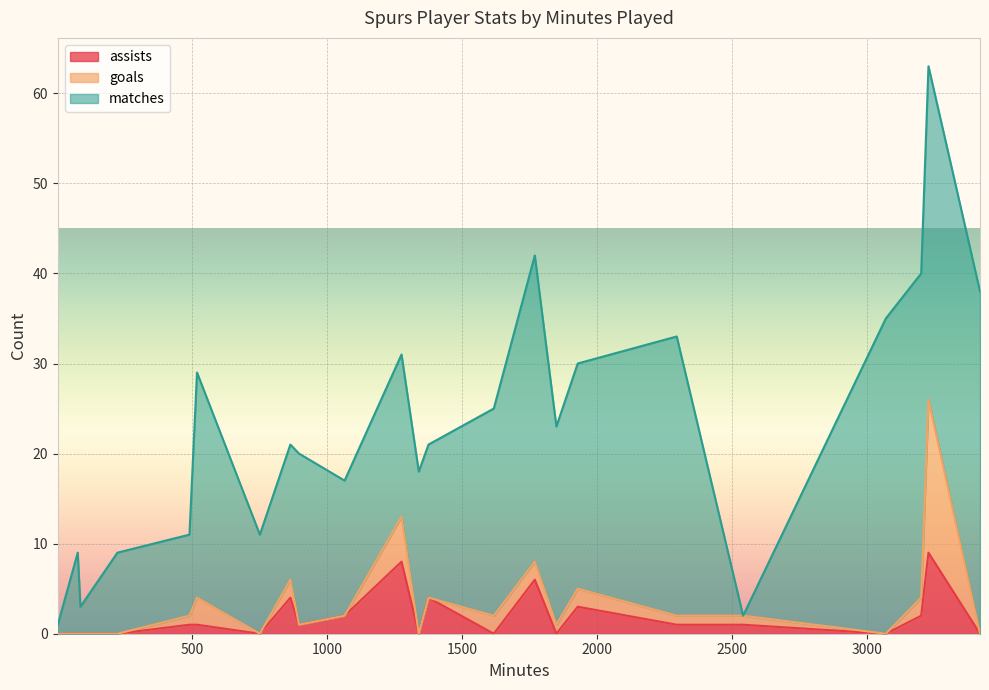

What is the maximum value for assists?

9